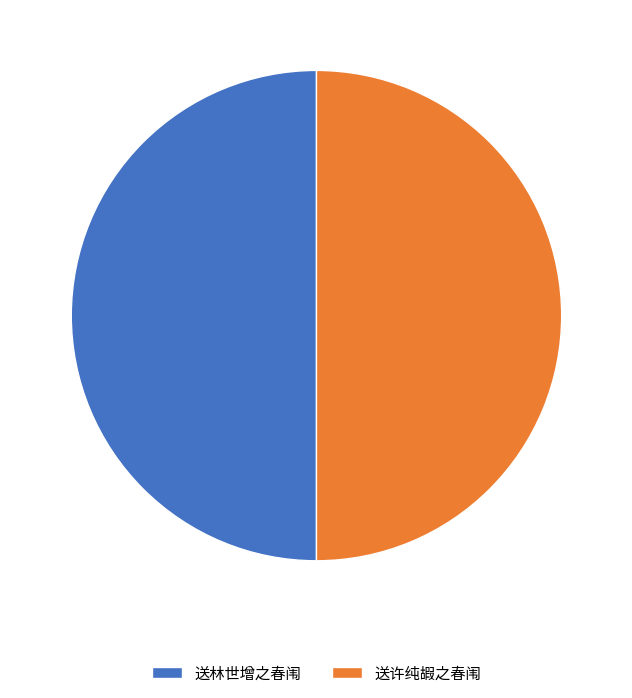

The 送许纯嘏之春闱 slice represents 50% of the pie. True or false?

True